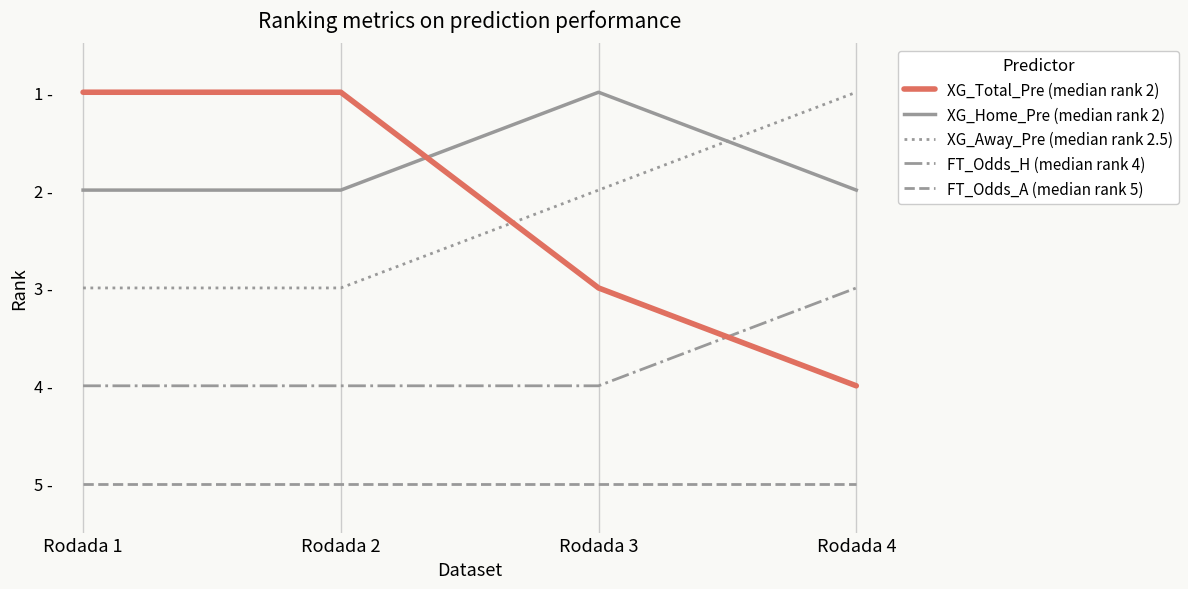

Reading right to left, what are all the values shown in this chart?

XG_Total_Pre (median rank 2): Rodada 4=4	Rodada 3=3	Rodada 2=1	Rodada 1=1
XG_Home_Pre (median rank 2): Rodada 4=2	Rodada 3=1	Rodada 2=2	Rodada 1=2
XG_Away_Pre (median rank 2.5): Rodada 4=1	Rodada 3=2	Rodada 2=3	Rodada 1=3
FT_Odds_H (median rank 4): Rodada 4=3	Rodada 3=4	Rodada 2=4	Rodada 1=4
FT_Odds_A (median rank 5): Rodada 4=5	Rodada 3=5	Rodada 2=5	Rodada 1=5